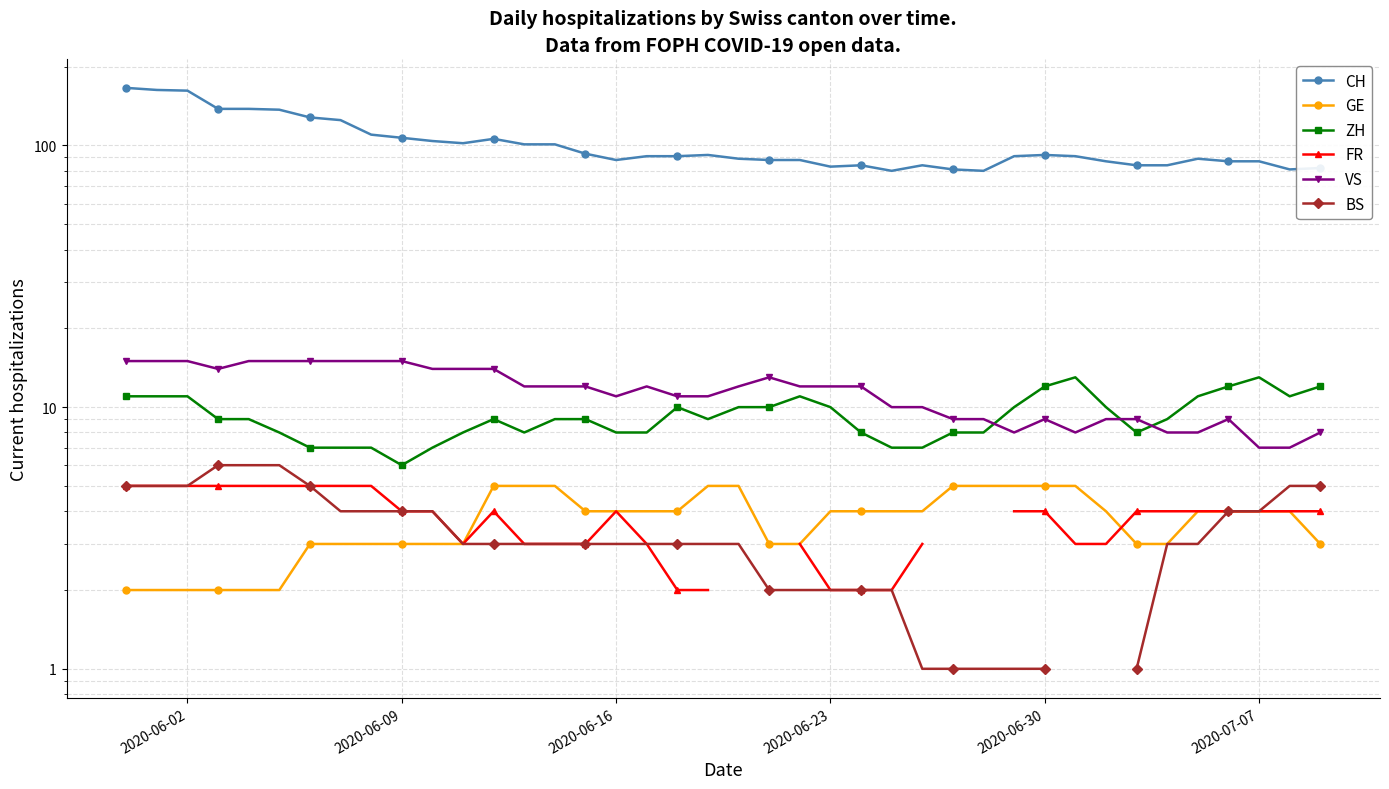

What is the smallest value displayed?

1.0